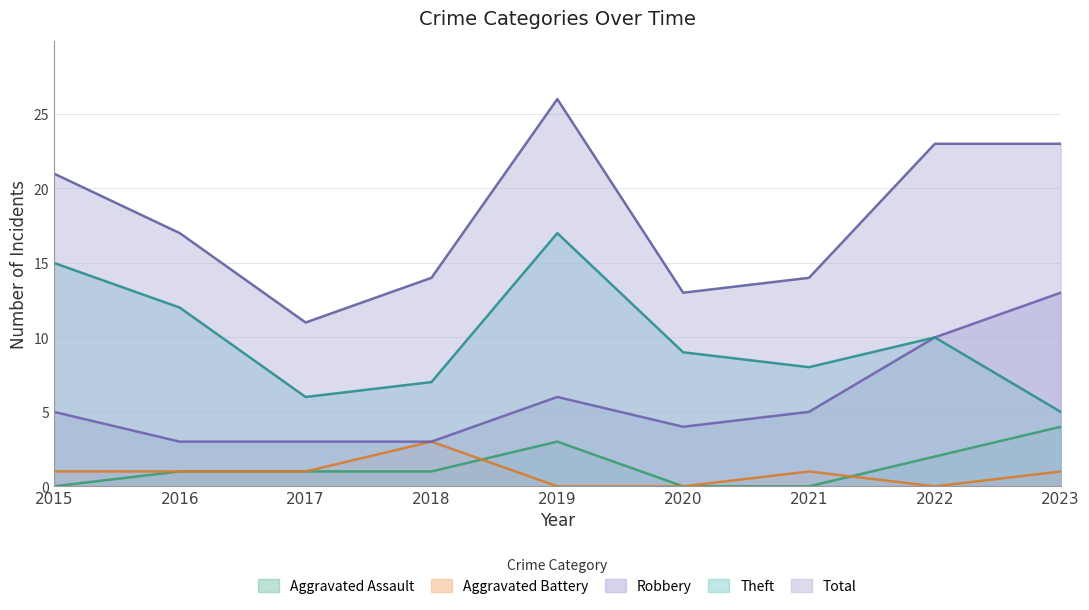

How many values in the Robbery series exceed 5?

3